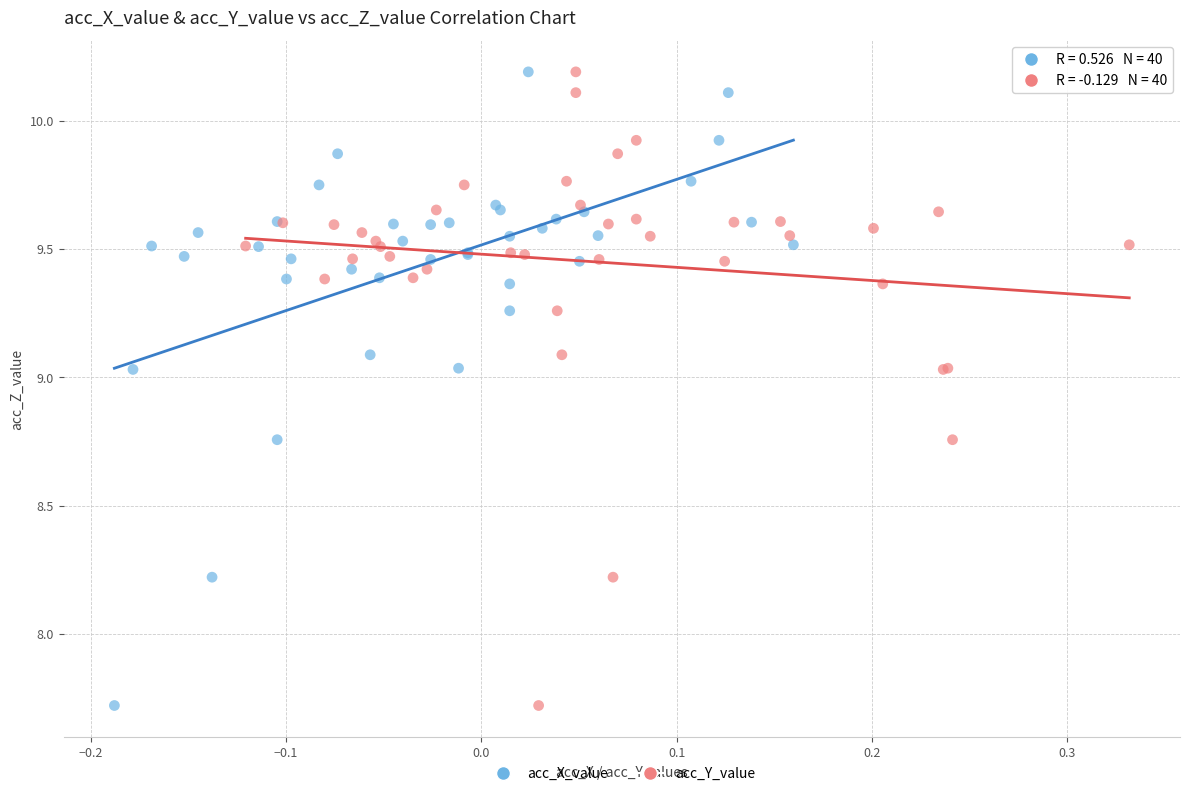

What are all the series names shown in the legend?

acc_X_value, acc_Y_value